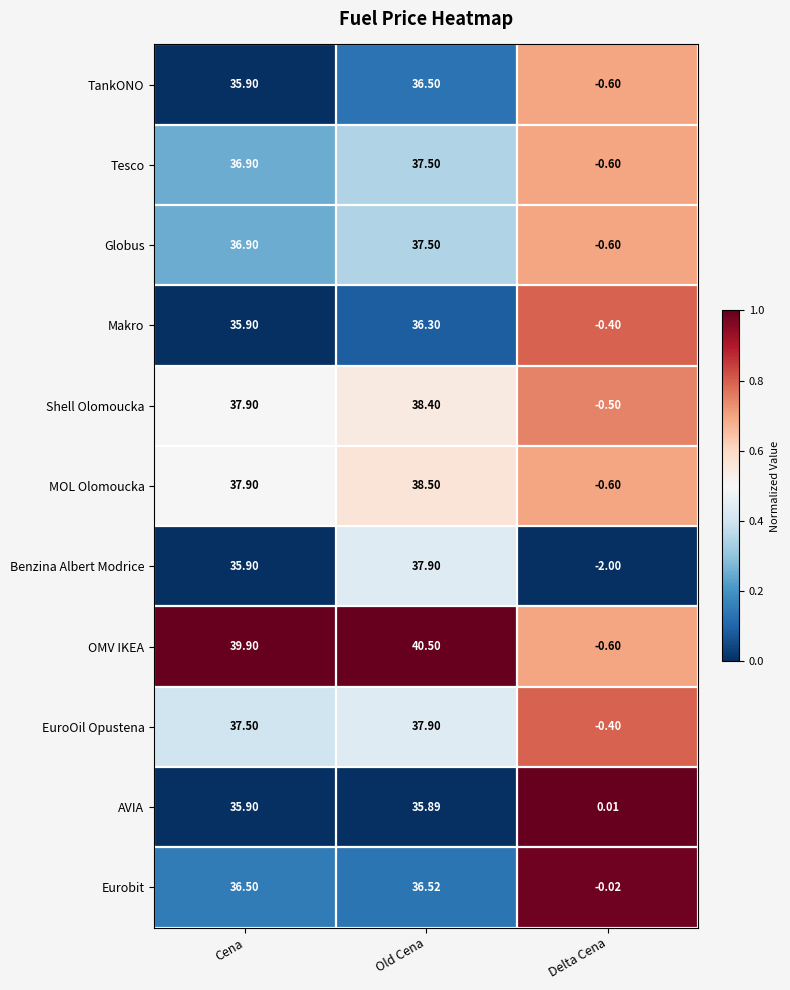

What is the total value across all series at Cena?

407.1